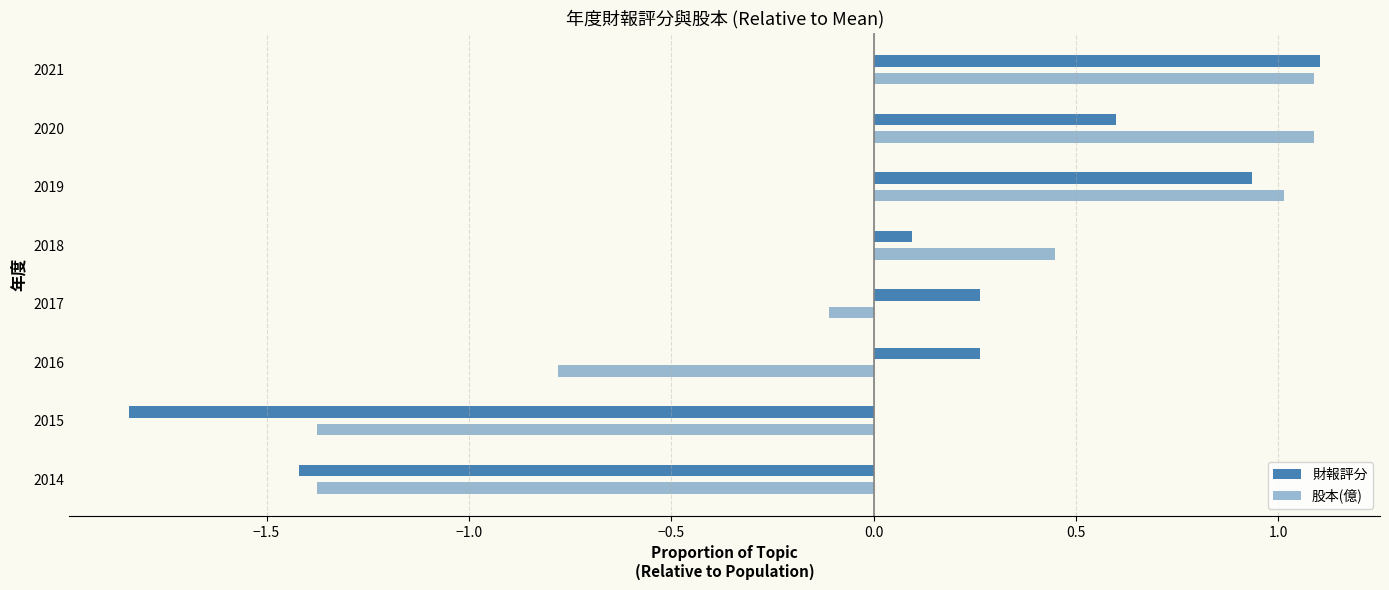

Reading left to right, extract all data points from this chart.

財報評分: -1.4	-1.8	0.3	0.3	0.1	0.9	0.6	1.1
股本(億): -1.4	-1.4	-0.8	-0.1	0.4	1.0	1.1	1.1